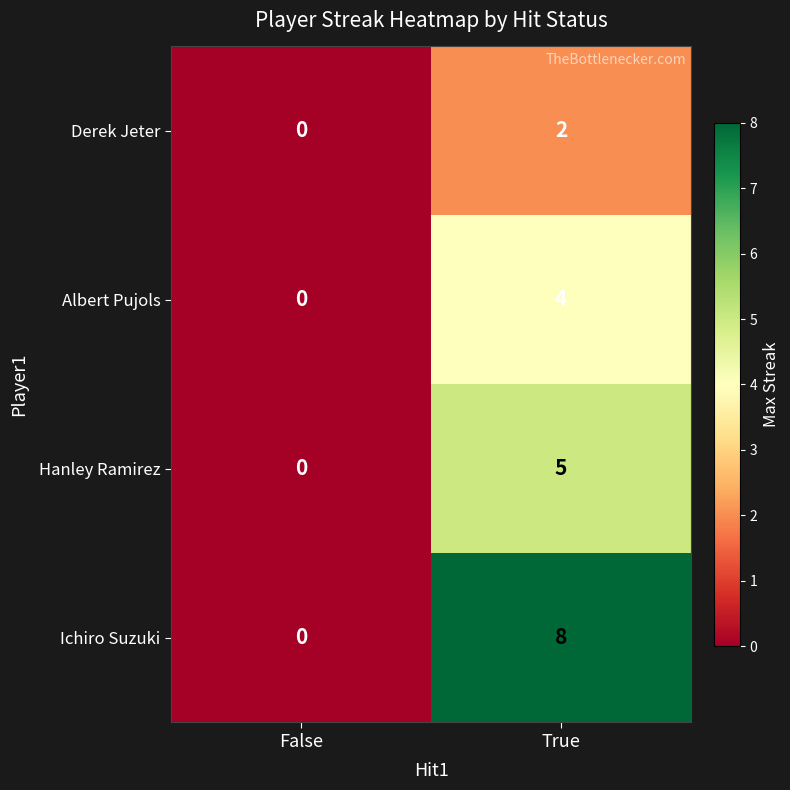

At which label is Albert Pujols closest to 2?

False